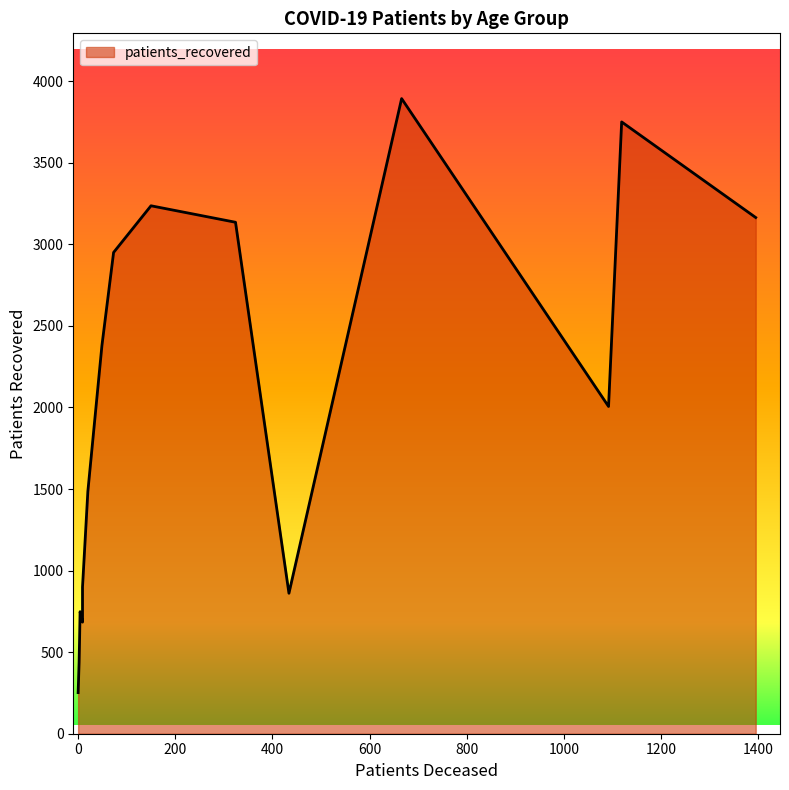

The patients_recovered series shows 2006 at 85 - 89. True or false?

True